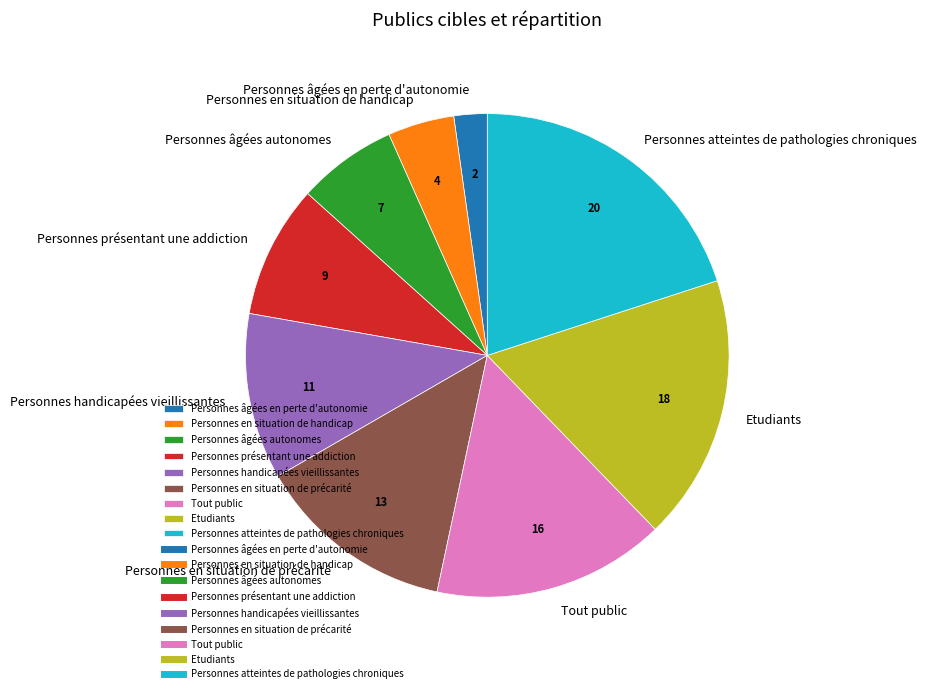

How many segments does this pie chart have?

9